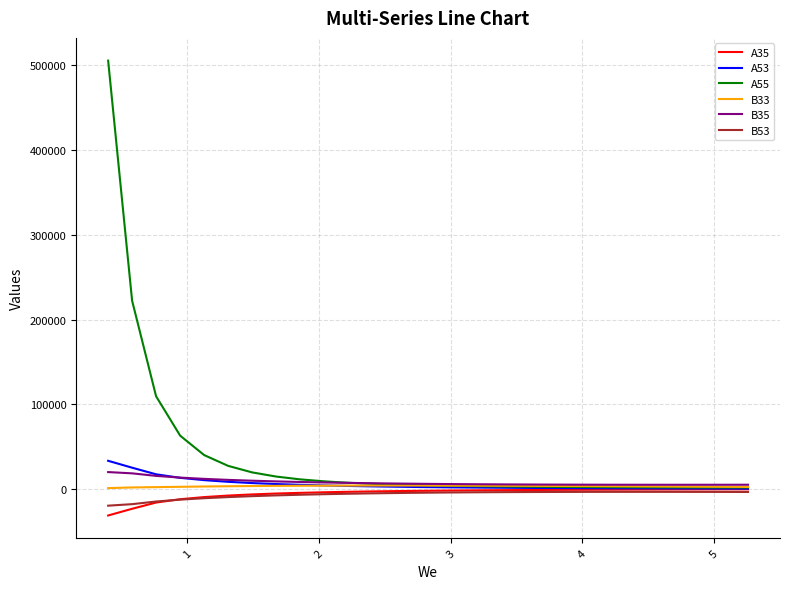

Which series has the widest spread of values?

A55